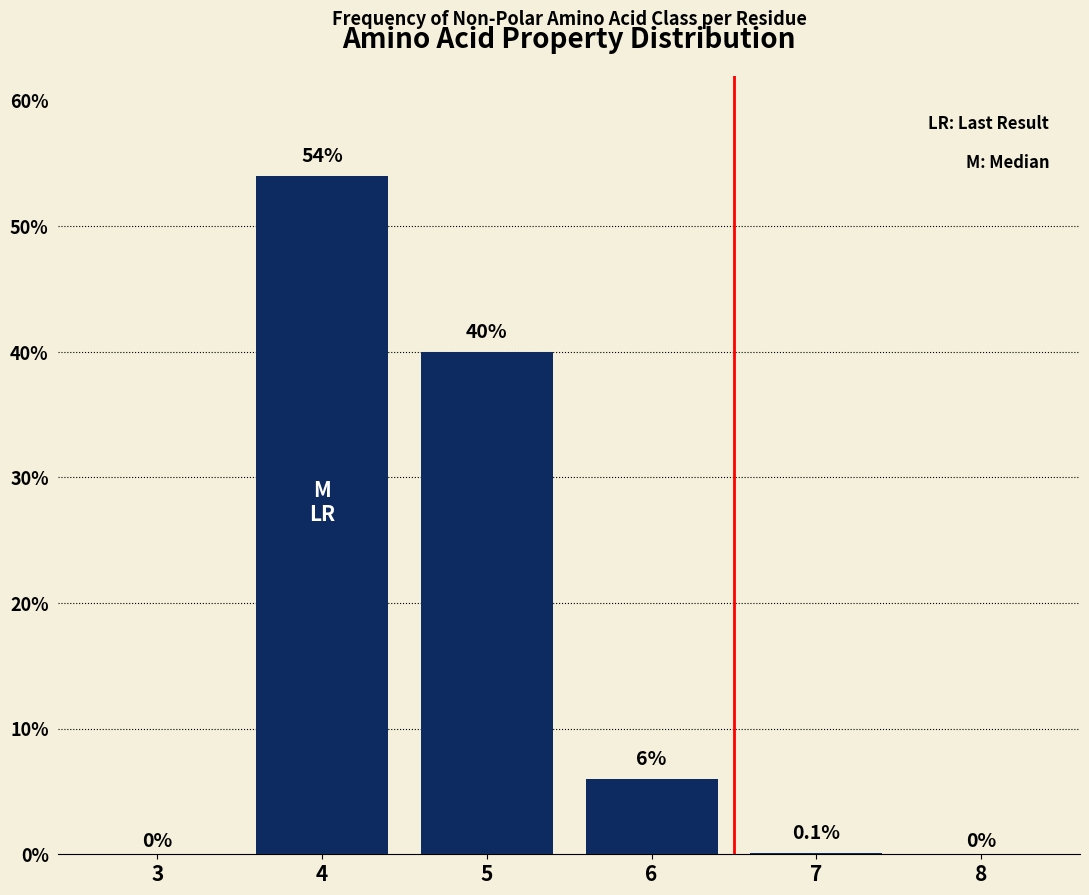

Reading right to left, extract all data points from this chart.

8=0.0	7=0.1	6=6.0	5=40.0	4=54.0	3=0.0